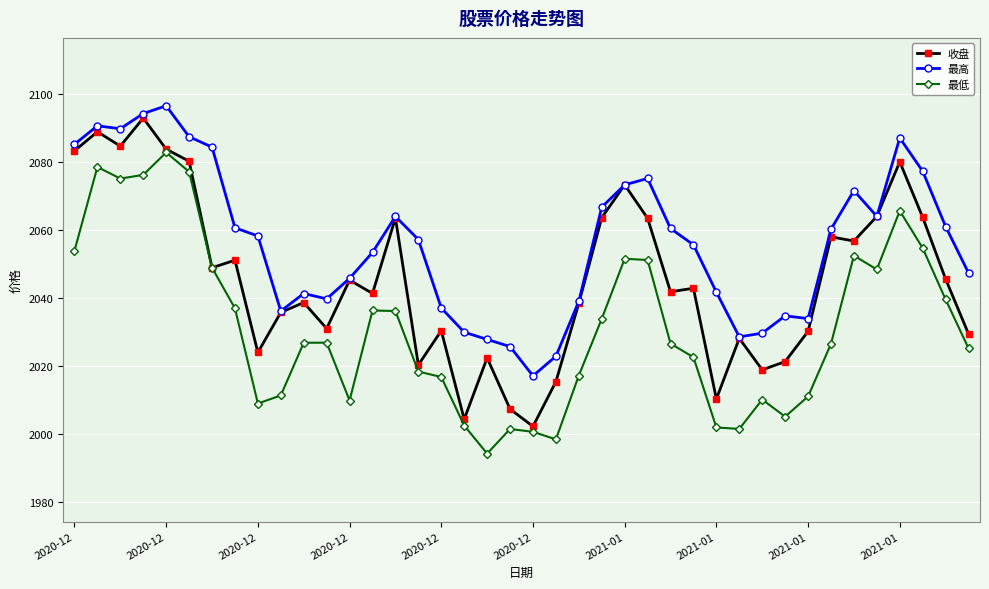

True or false: 最低 and 最高 intersect in this chart.

False